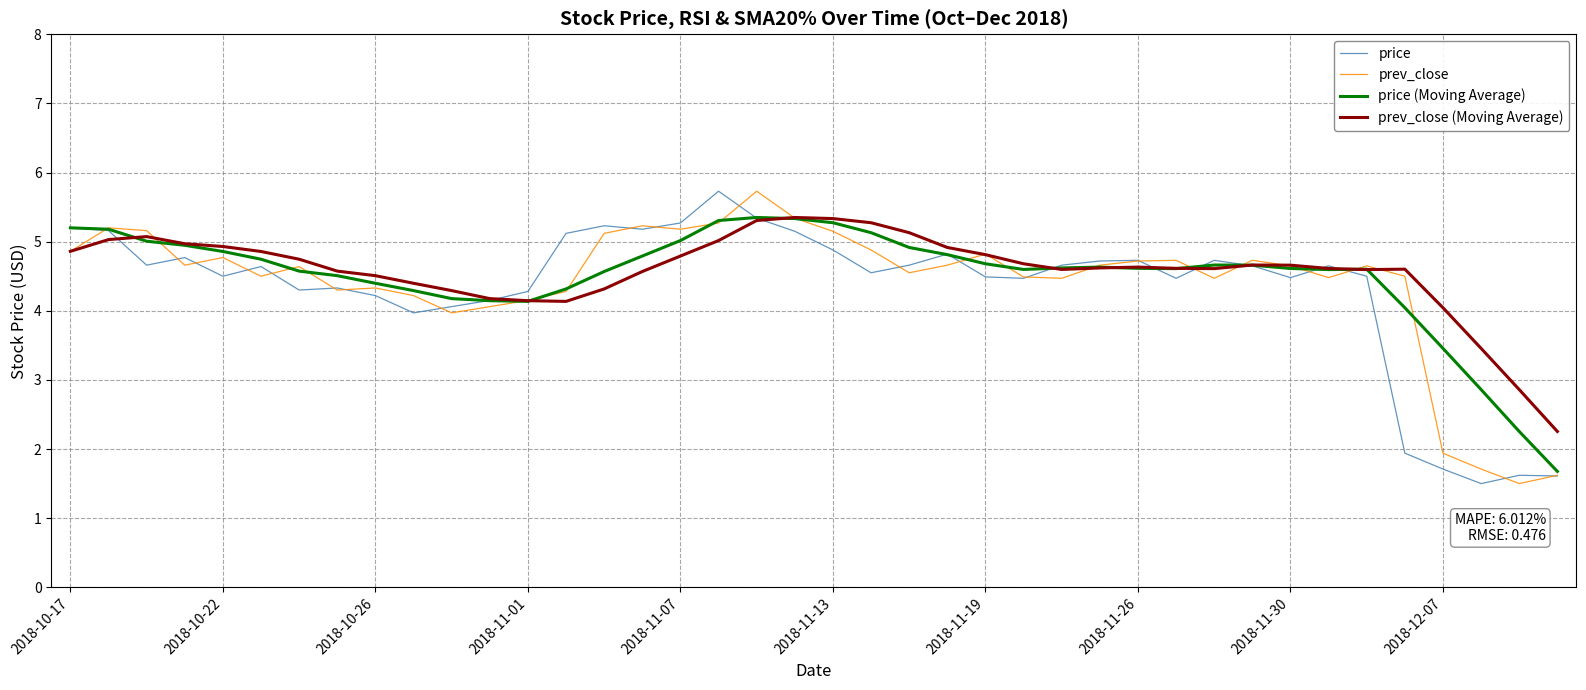

What is the greatest value displayed?

5.7